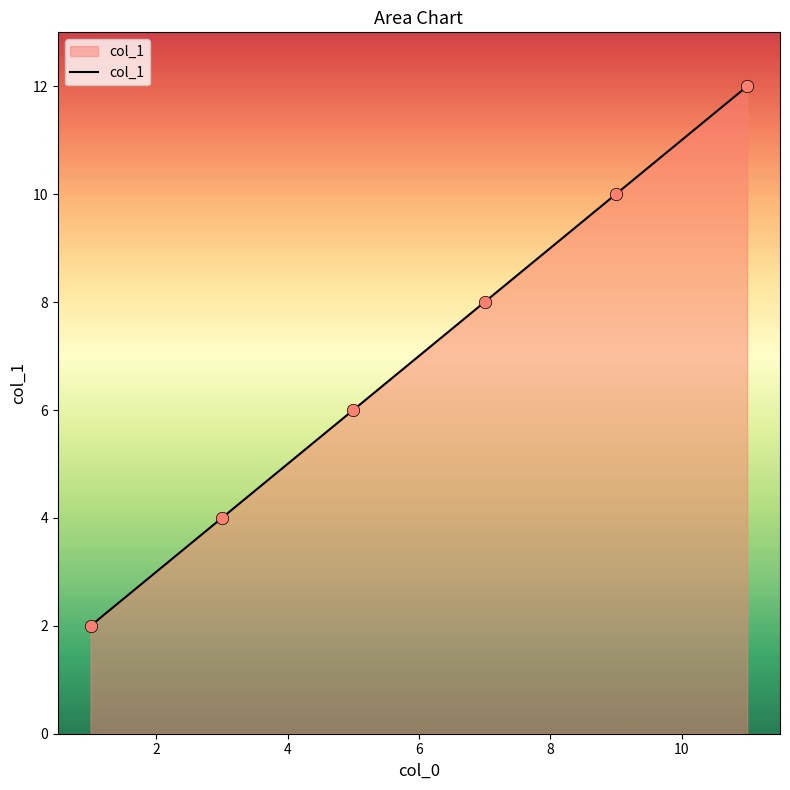

What is the difference between the second highest and minimum values?

8